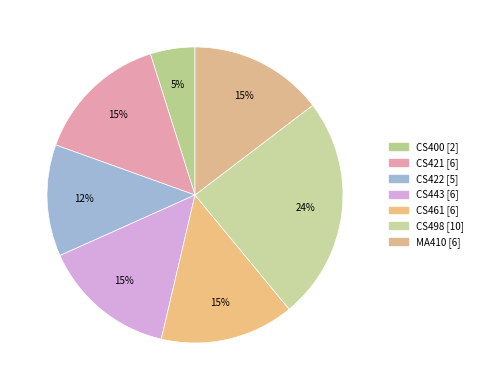

What is the largest slice in the pie chart?

CS498 Project - I